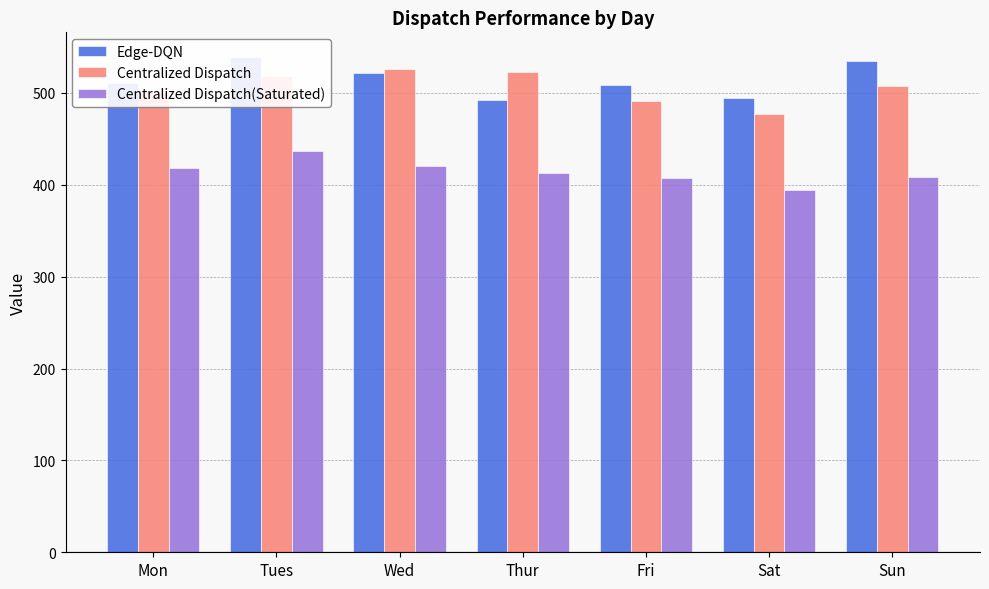

Where is Edge-DQN nearest to the value 515?

Mon